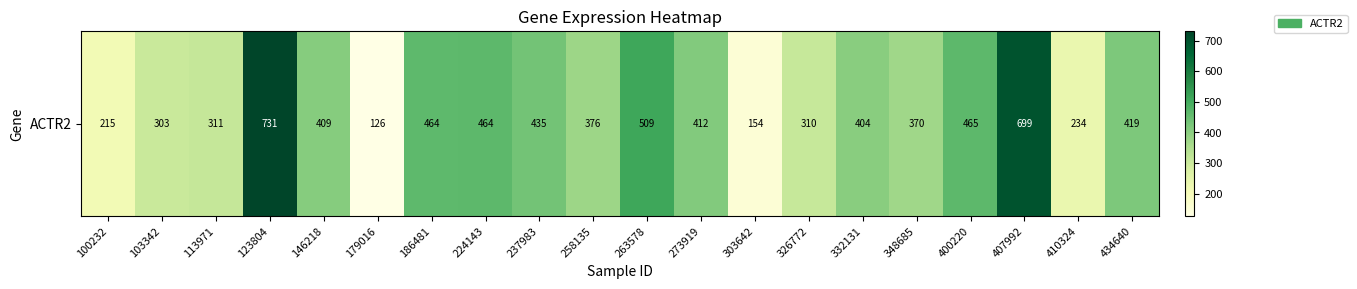

Read the value at 100232.

215.4